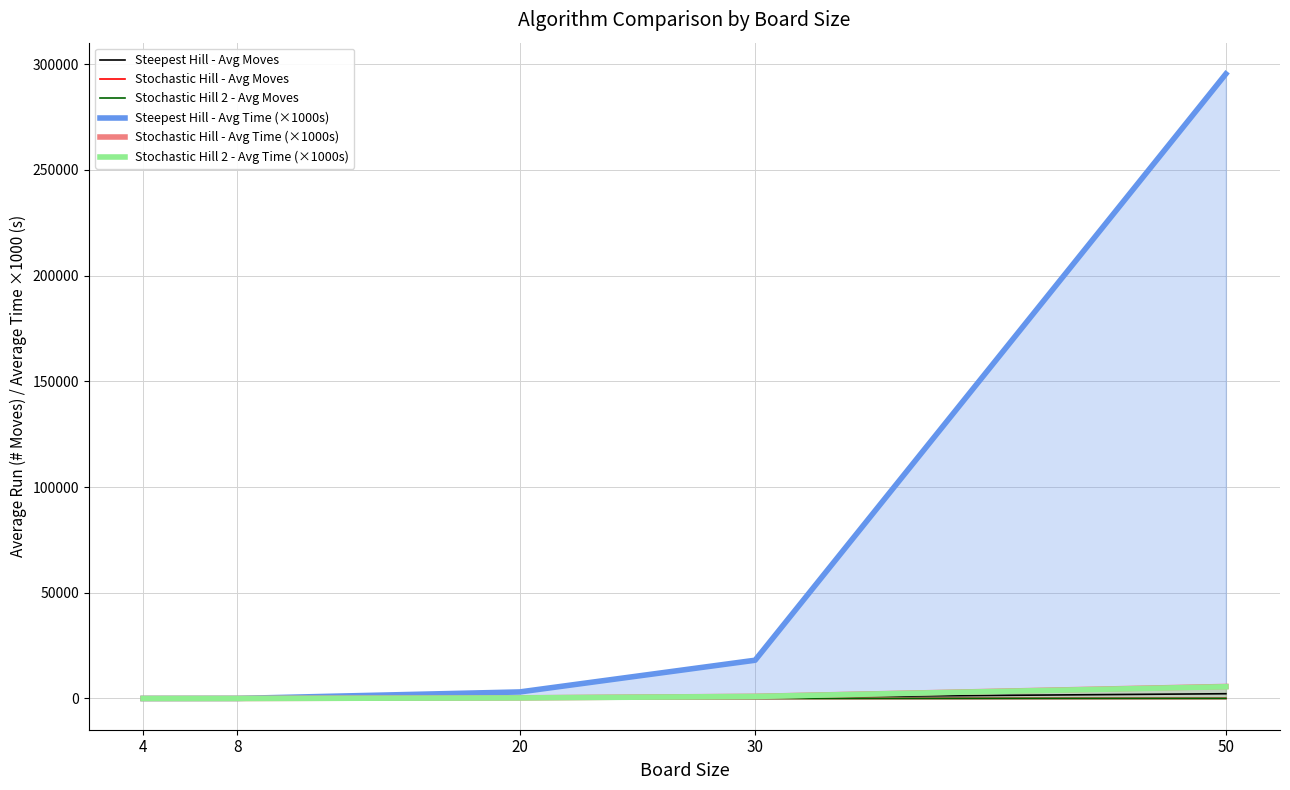

Which category has the lowest value in the Stochastic Hill - Avg Moves series?

4